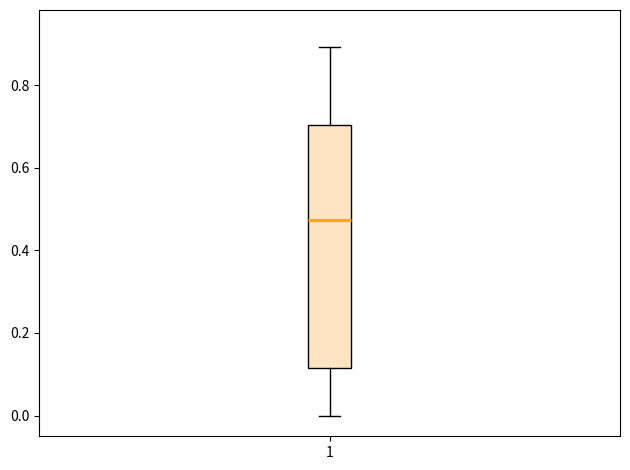

Transcribe this box plot: give where the median line is, the range the box spans, and where the two whiskers end, as read against the y-axis. The values are not printed on the chart, so give them approximately, as read against the axis.

median 0.48, box 0.12 to 0.70, whiskers 0.00 to 0.90